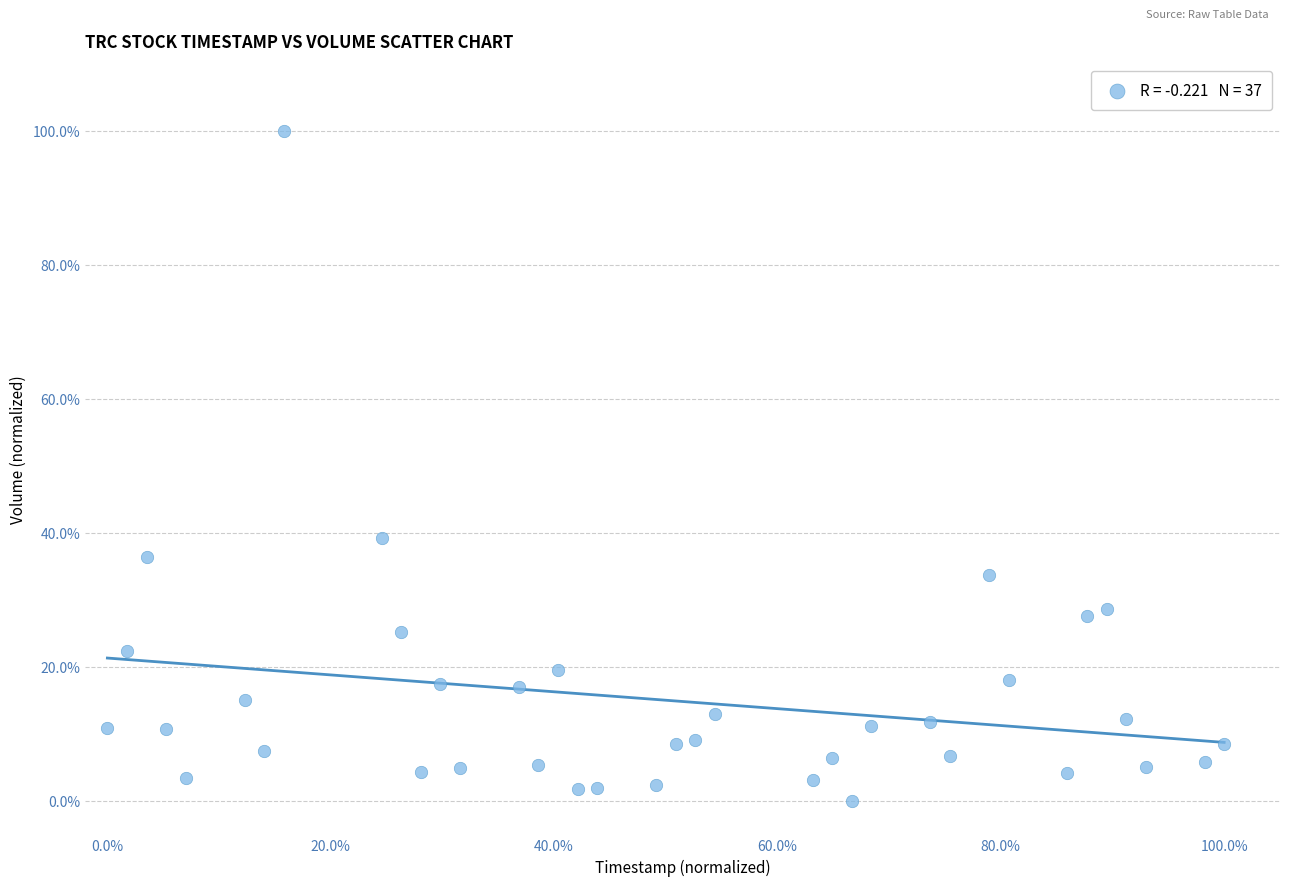

What Y value in the scatter plot is closest to 50?

39.2